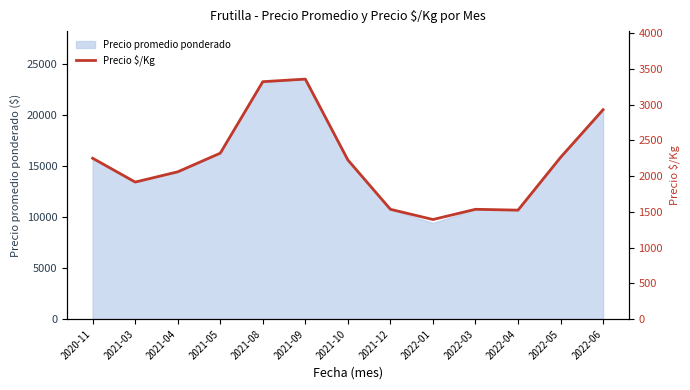

Reading left to right, extract all data points from this chart.

2020-11=2250	2021-03=1917	2021-04=2060	2021-05=2321	2021-08=3321	2021-09=3357	2021-10=2226	2021-12=1536	2022-01=1393	2022-03=1536	2022-04=1524	2022-05=2262	2022-06=2929